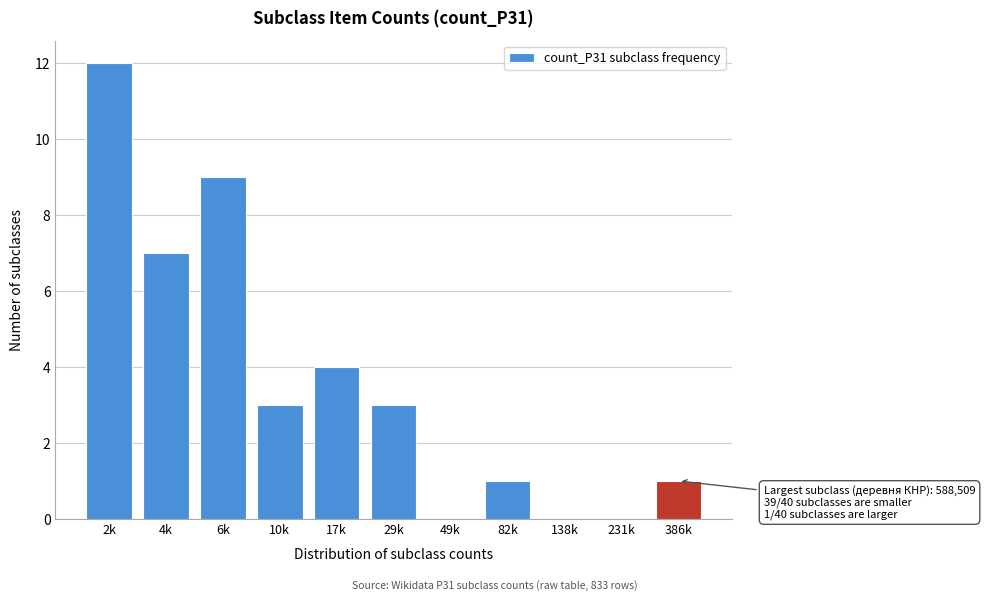

Reading left to right, what are all the values shown in this chart?

2k=12	4k=7	6k=9	10k=3	17k=4	29k=3	49k=0	82k=1	138k=0	231k=0	386k=1